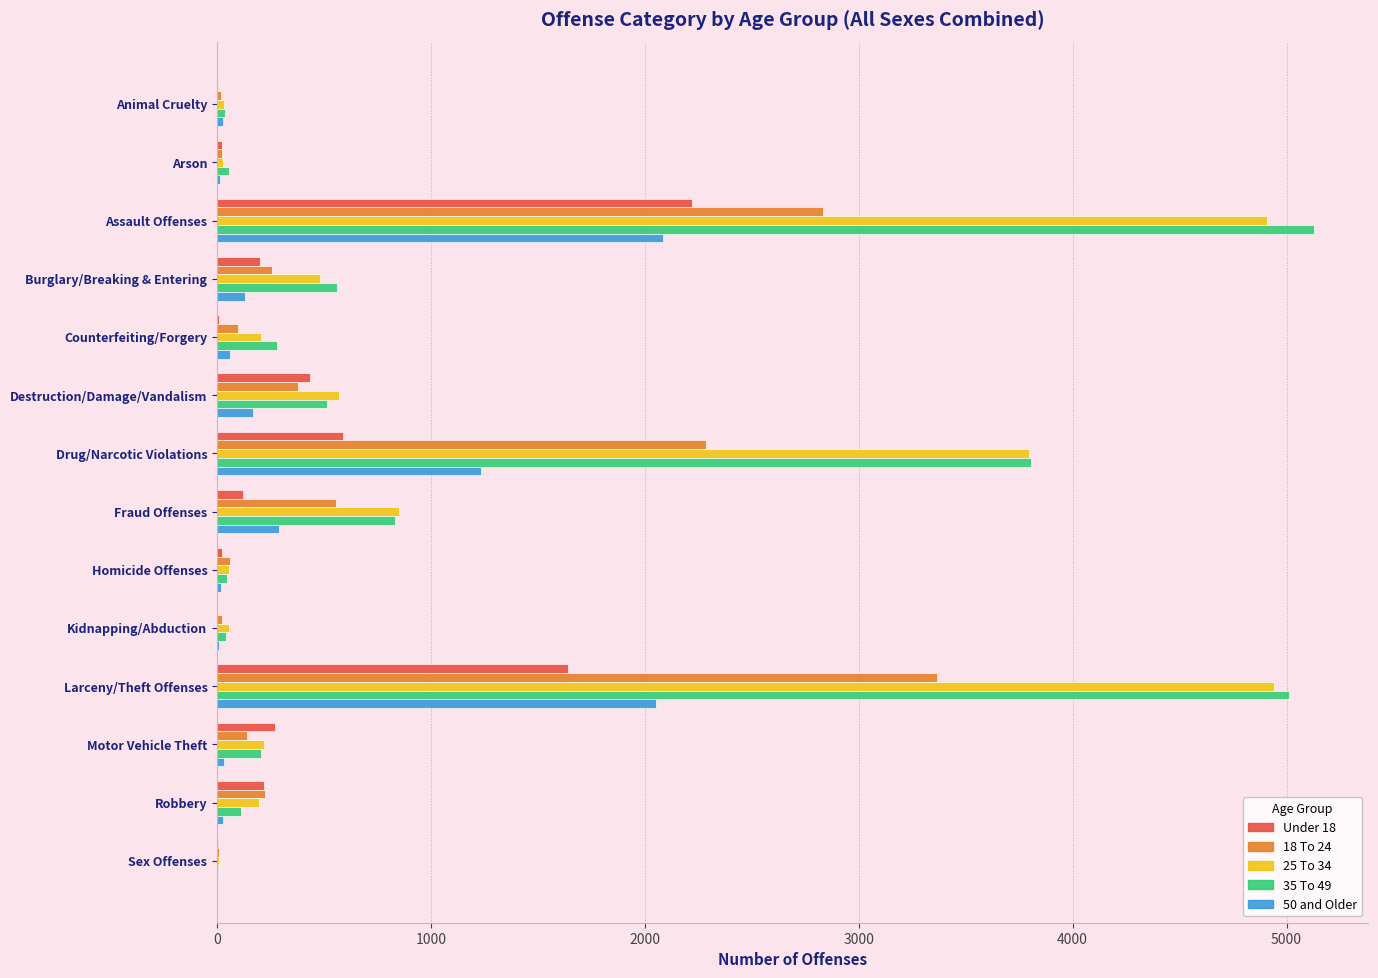

Is it true that 25 To 34 equals 851 at Fraud Offenses?

True